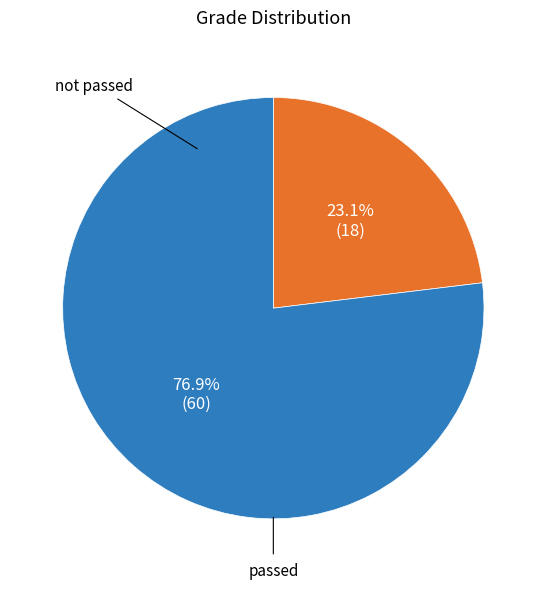

To the nearest percent, what is the average slice percentage?

50%